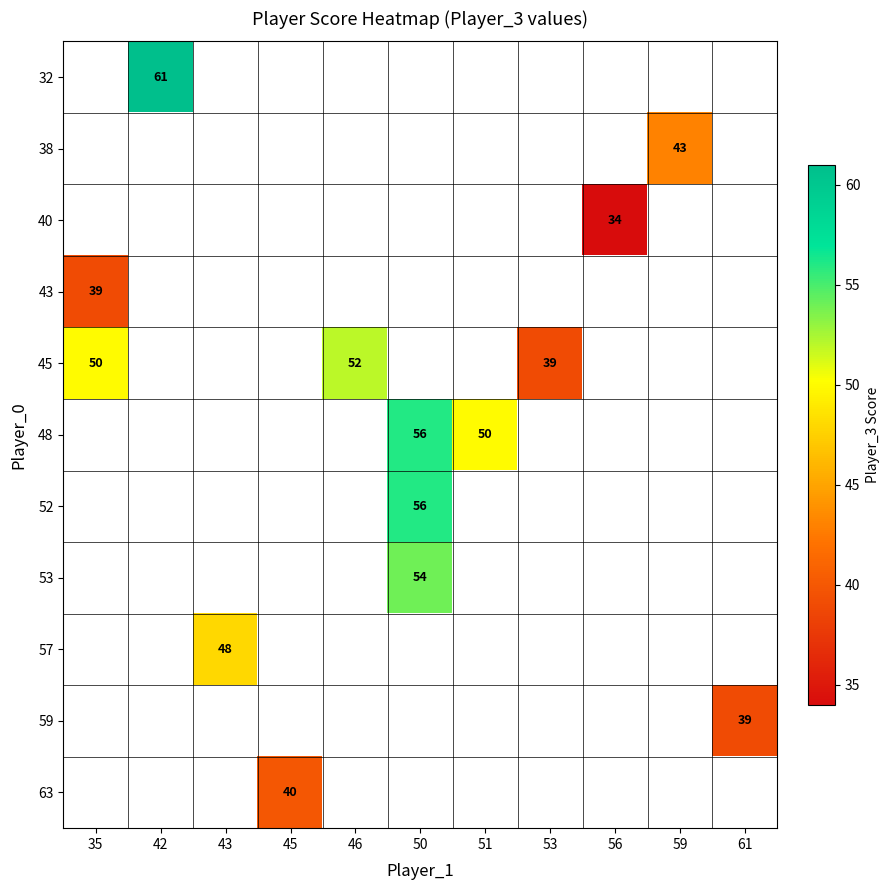

True or false: 32 has a value of 26 at 42.

False